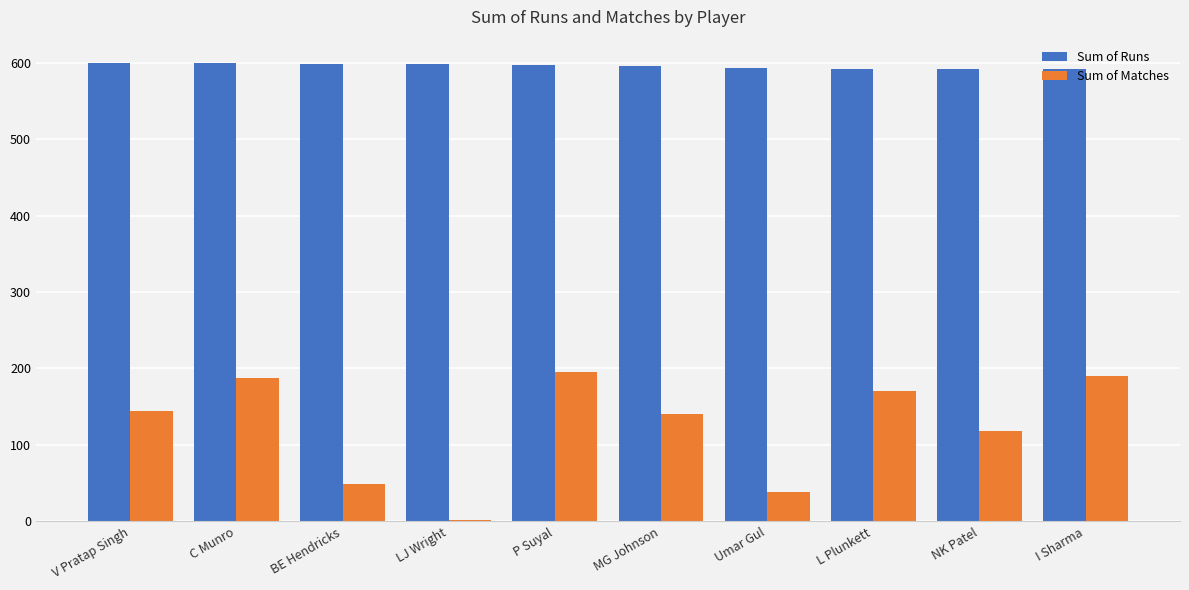

What position from the left is I Sharma?

10